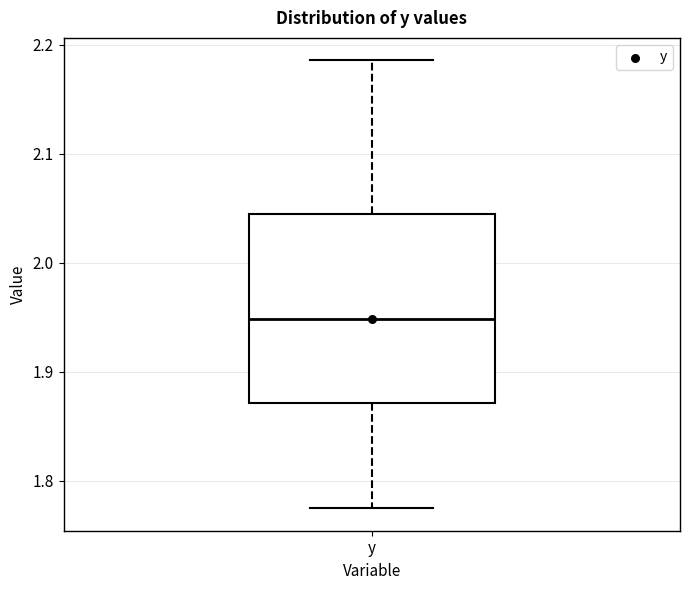

Read this box plot against the y-axis: the position of the median line, the range covered by the box, and the ends of both whiskers. The values are not printed on the chart, so give them approximately, as read against the axis.

median 1.95, box 1.87 to 2.04, whiskers 1.77 to 2.19